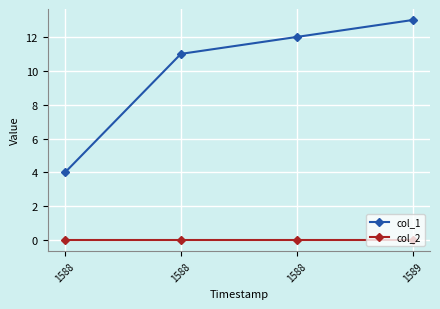

Reading left to right, list all the values displayed in this chart.

col_1: 4	11	12	13
col_2: 0	0	0	0